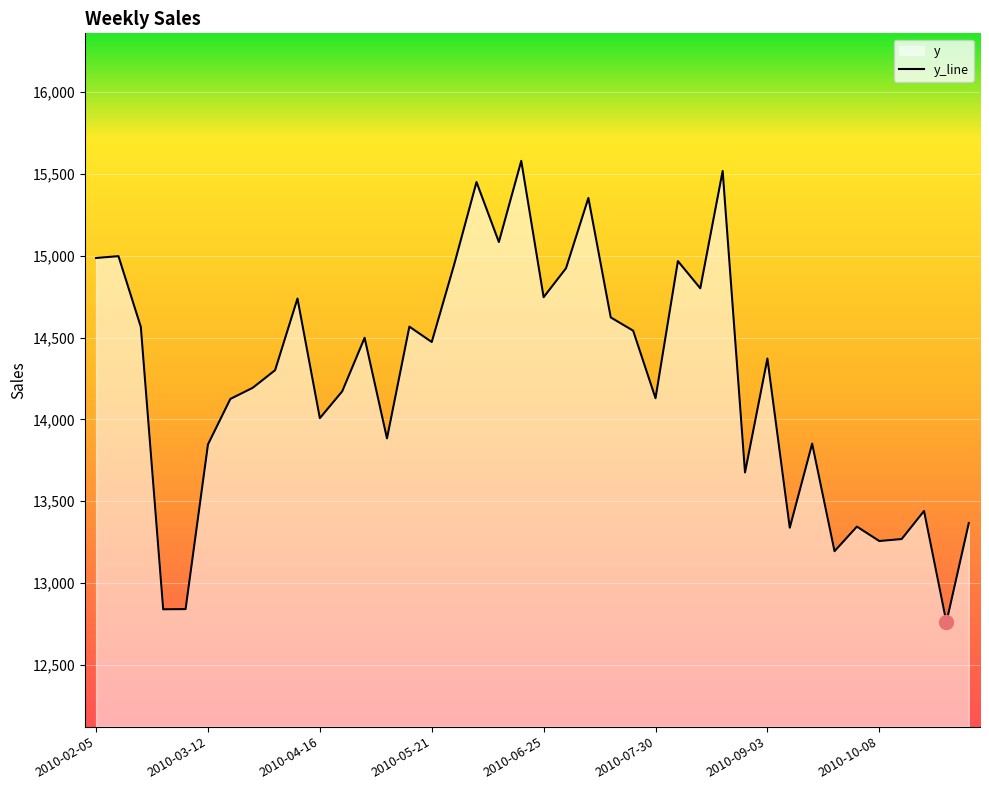

Approximately how many times larger is the value at 2010-02-26 compared to 2010-06-11?

0.9